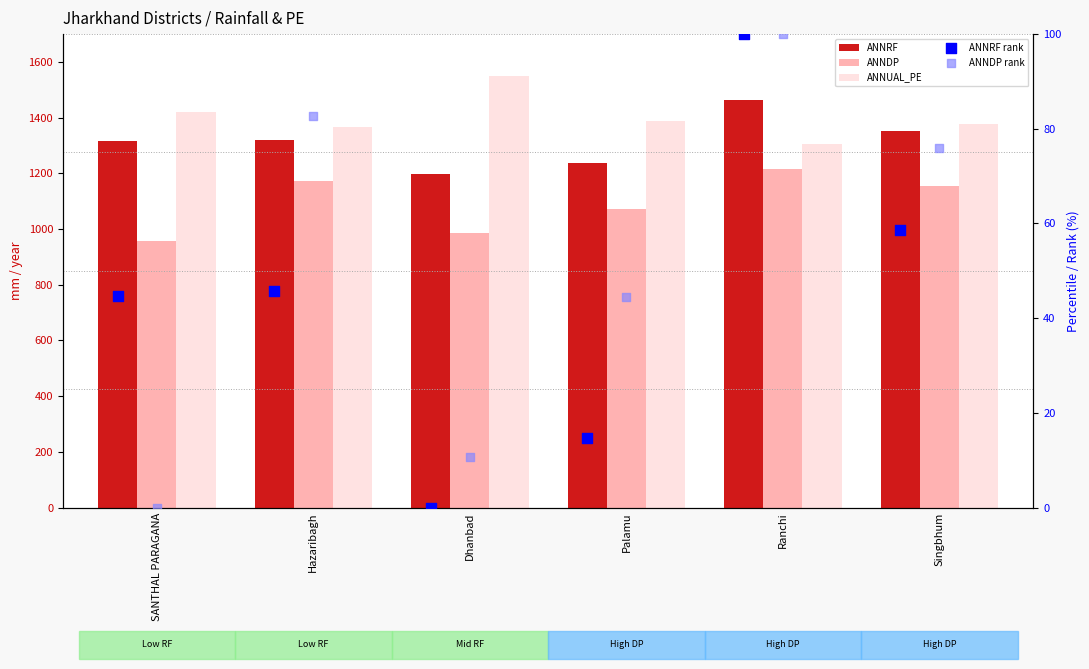

At which category is the sum across all series the highest?

Ranchi